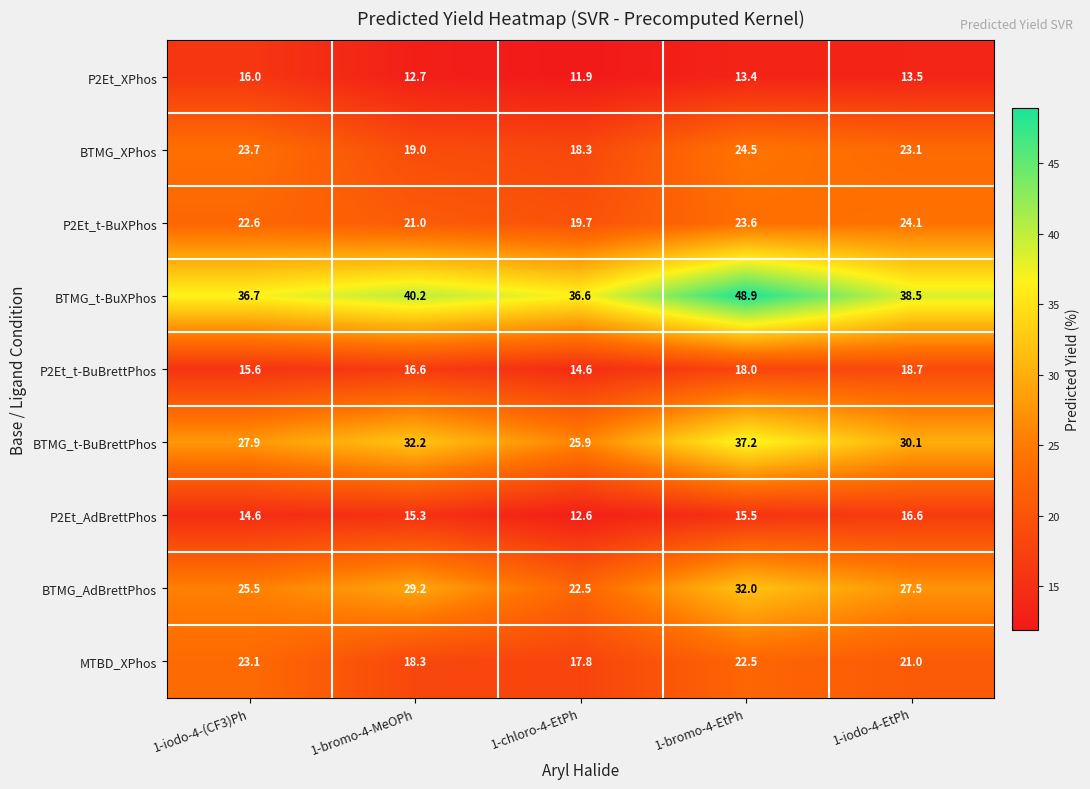

Rank the series by their maximum value, from highest to lowest.

BTMG_t-BuXPhos, BTMG_t-BuBrettPhos, BTMG_AdBrettPhos, BTMG_XPhos, P2Et_t-BuXPhos, MTBD_XPhos, P2Et_t-BuBrettPhos, P2Et_AdBrettPhos, P2Et_XPhos